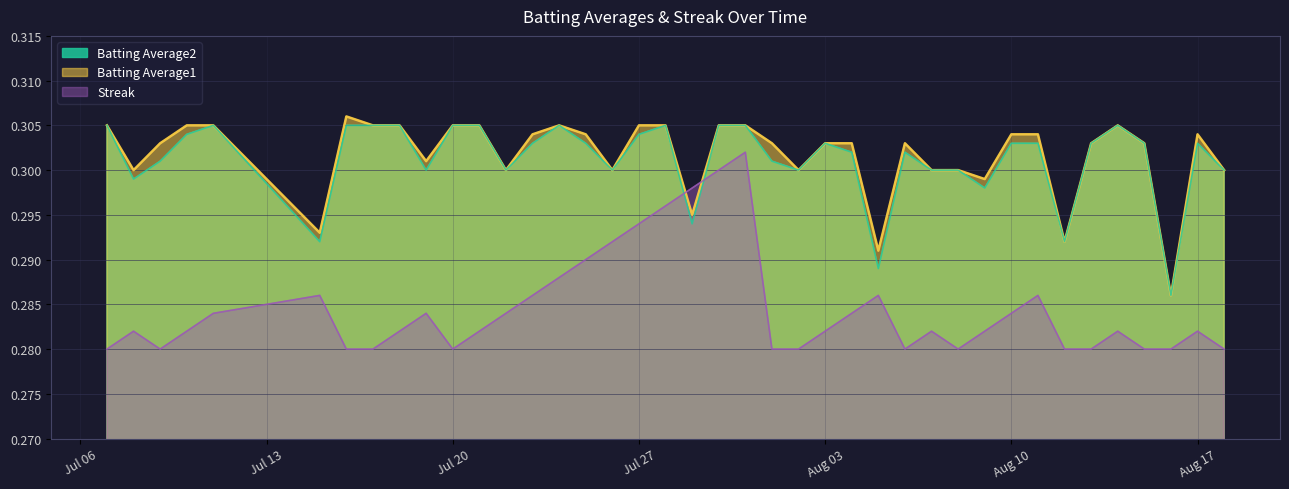

Between which two adjacent categories do Streak and Batting Average1 first intersect?

2010-07-28 and 2010-07-29